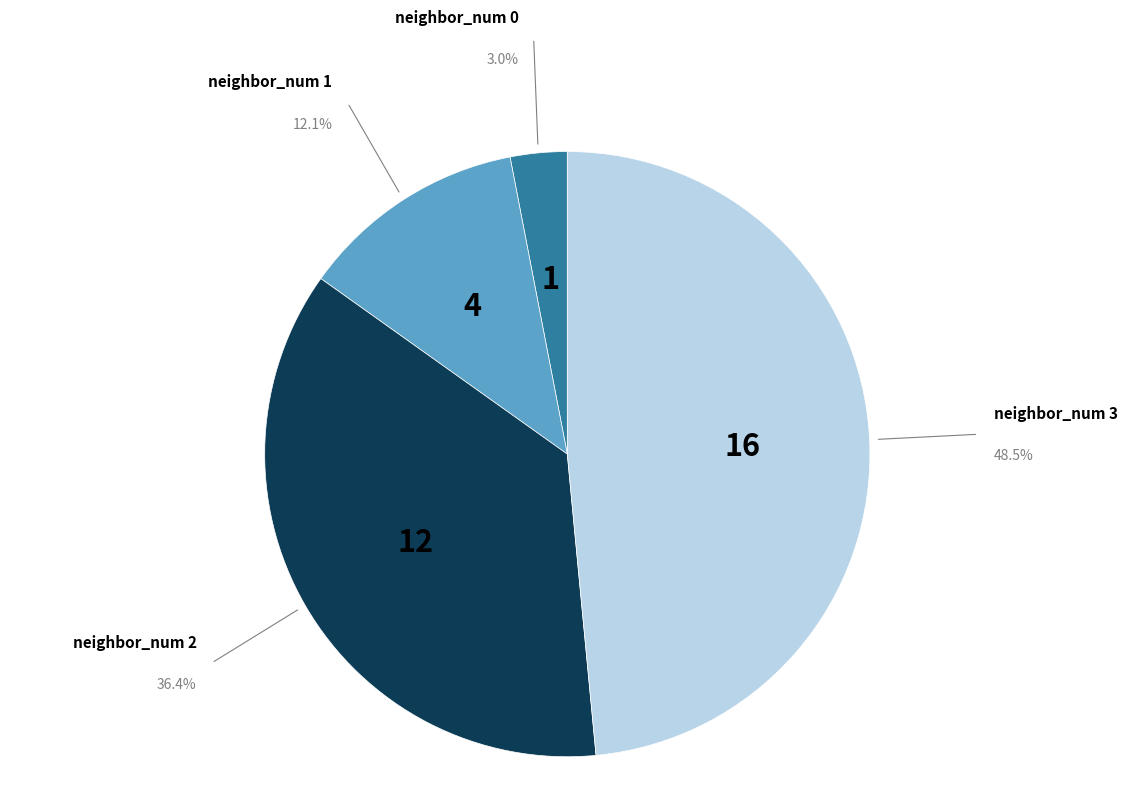

Do neighbor_num 0 and neighbor_num 3 together represent more than half of the pie?

Yes